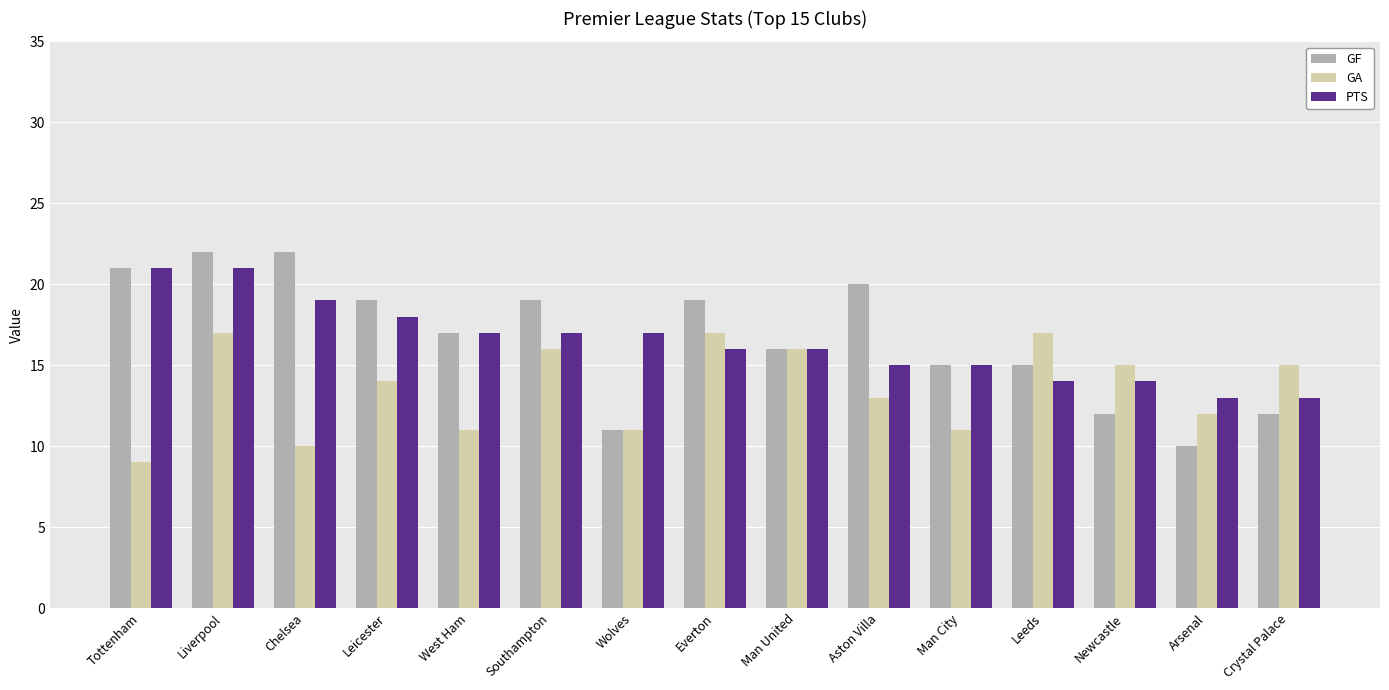

What is the difference between the second highest and second lowest values in the PTS series?

8